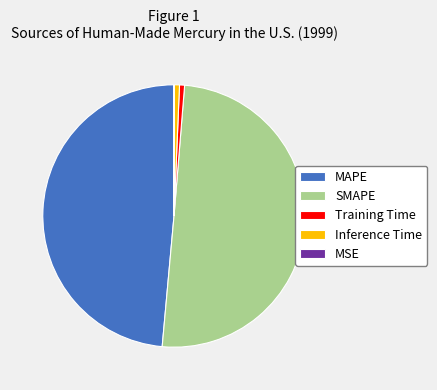

Which has a higher value, MAPE or Training Time?

MAPE